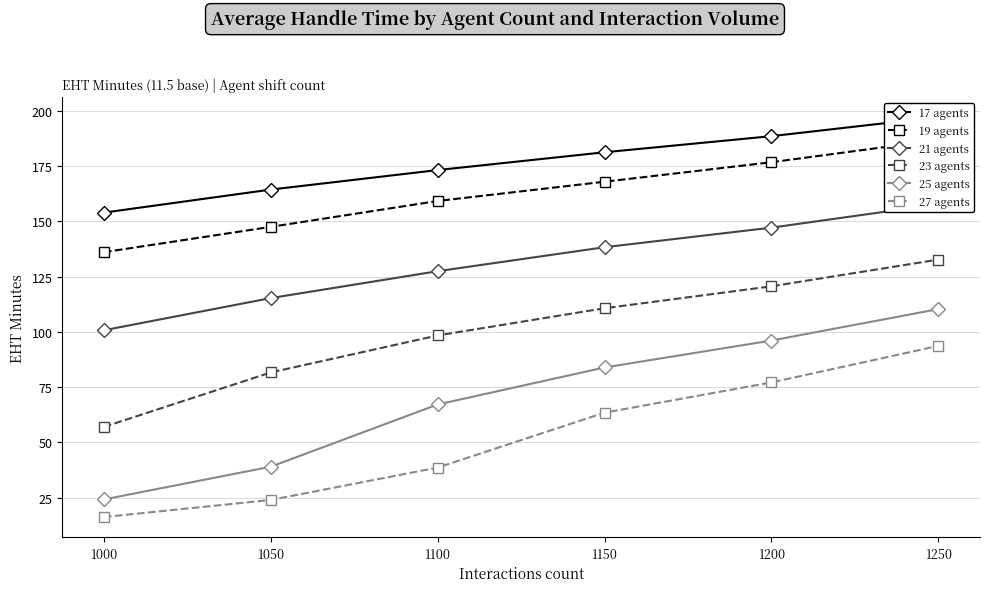

Where is 25 agents nearest to the value 67?

1100